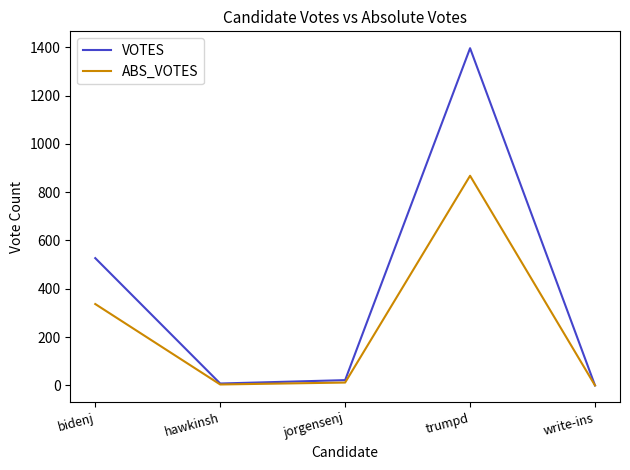

Which series has the largest total across all categories?

VOTES